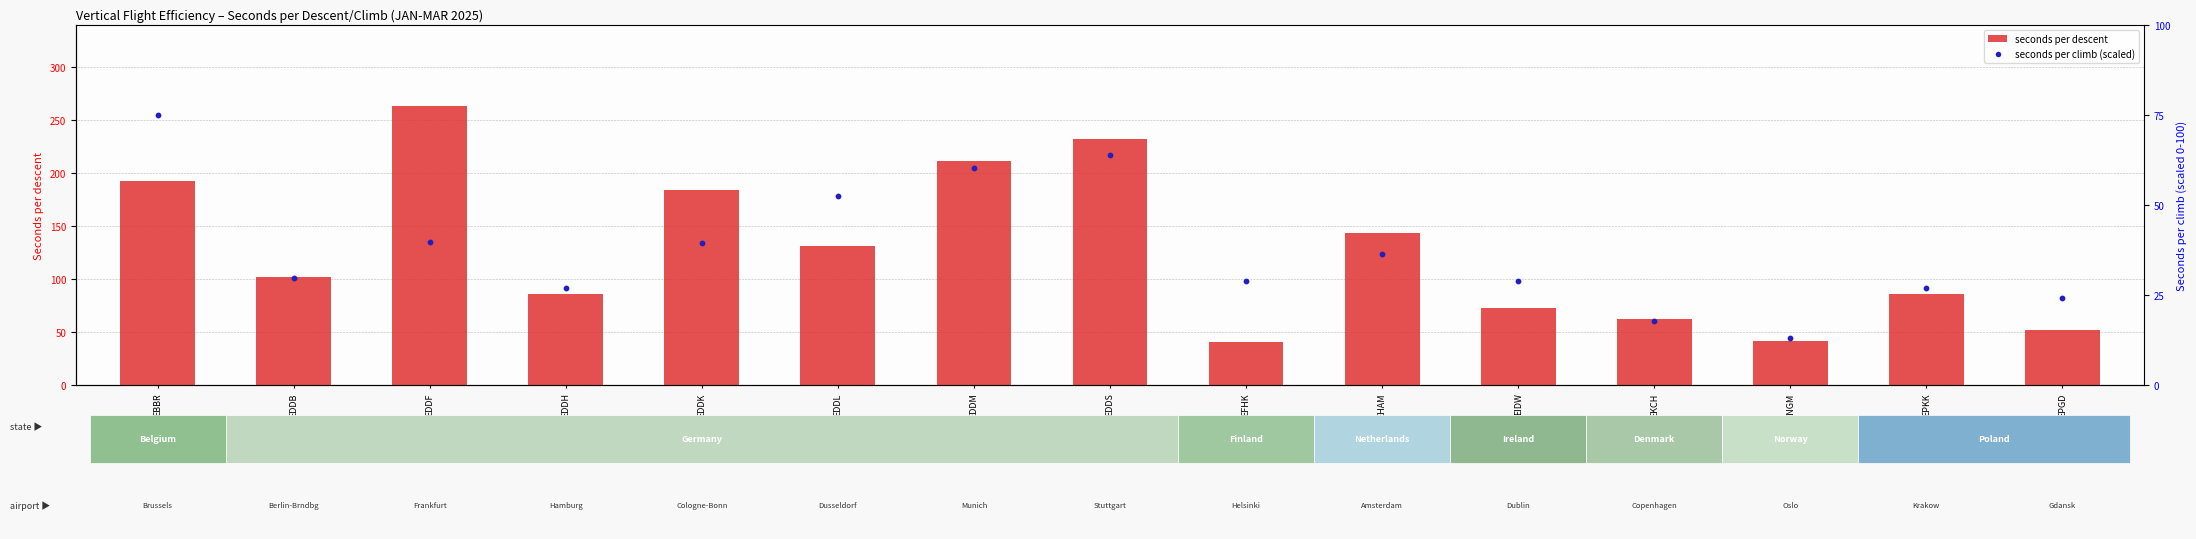

At which category is the sum across all series the highest?

EDDF